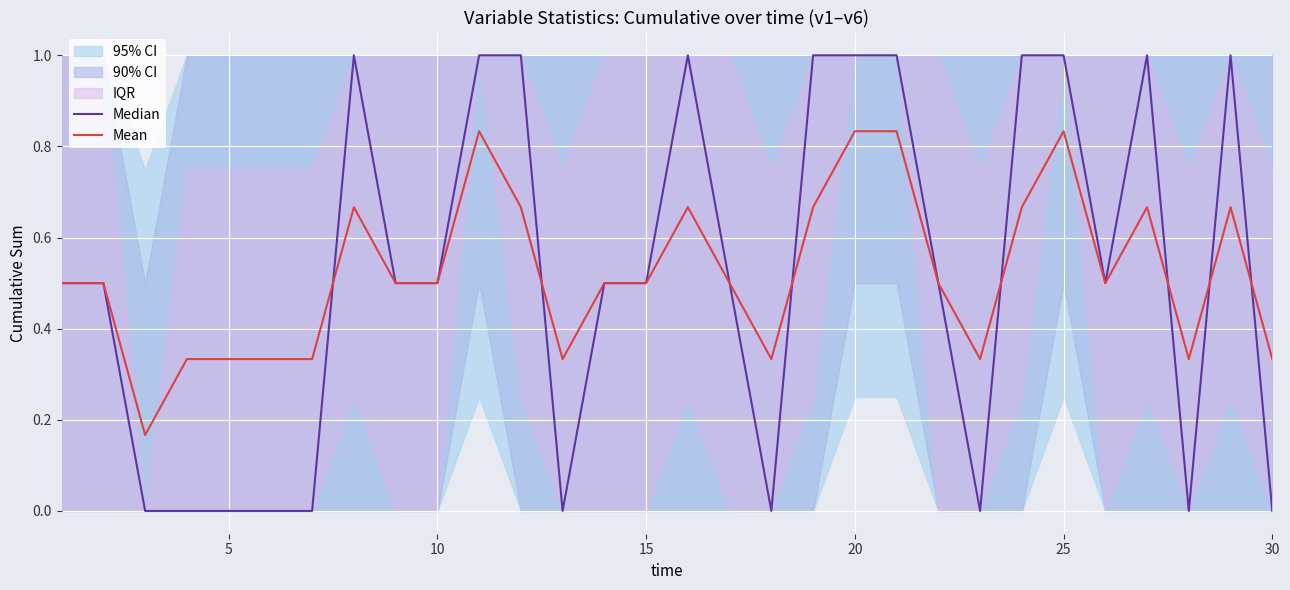

Which series has the largest total across all categories?

Mean